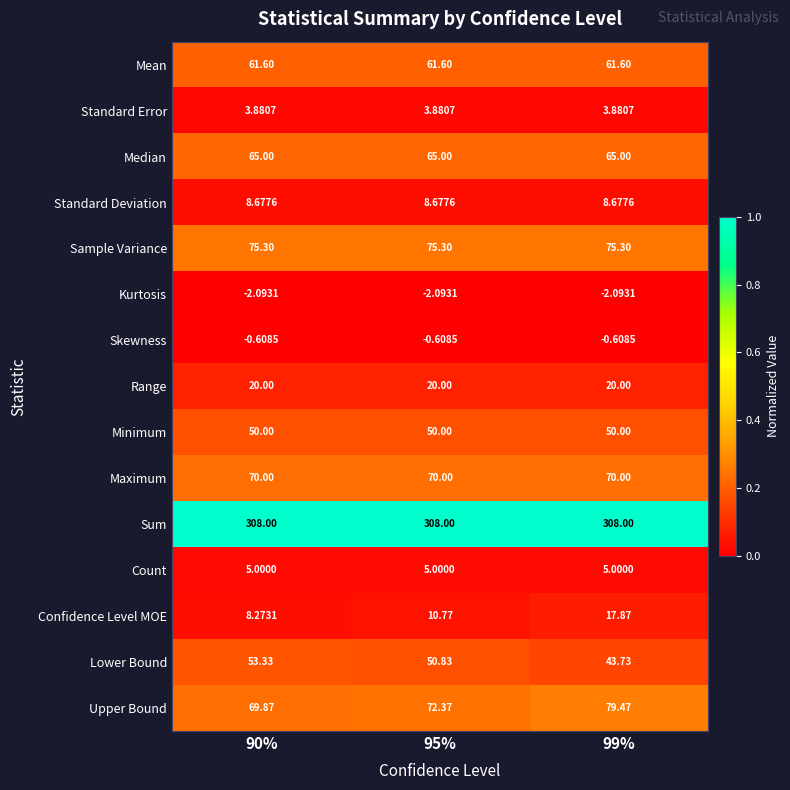

Which series has the largest total across all categories?

Sum